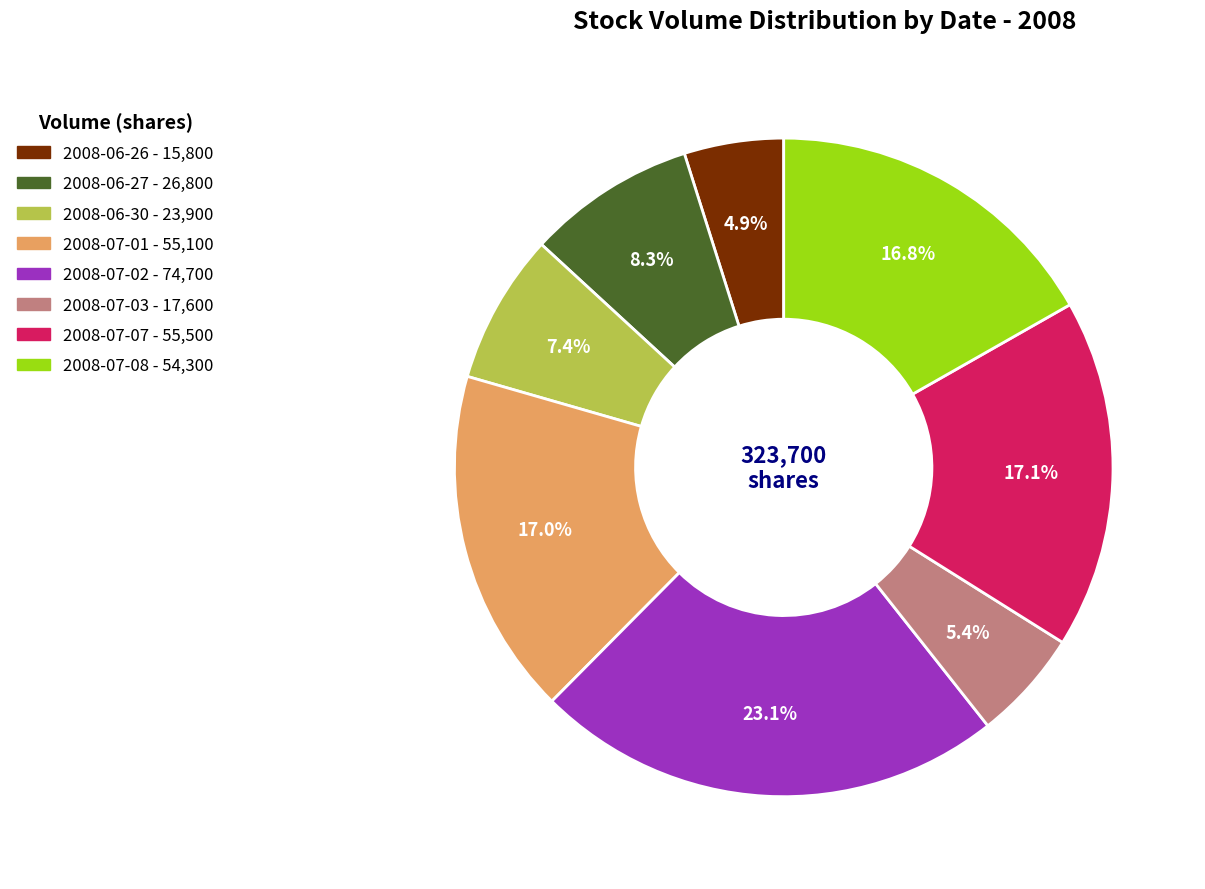

Between 2008-06-26 and 2008-06-27, which is larger?

2008-06-27